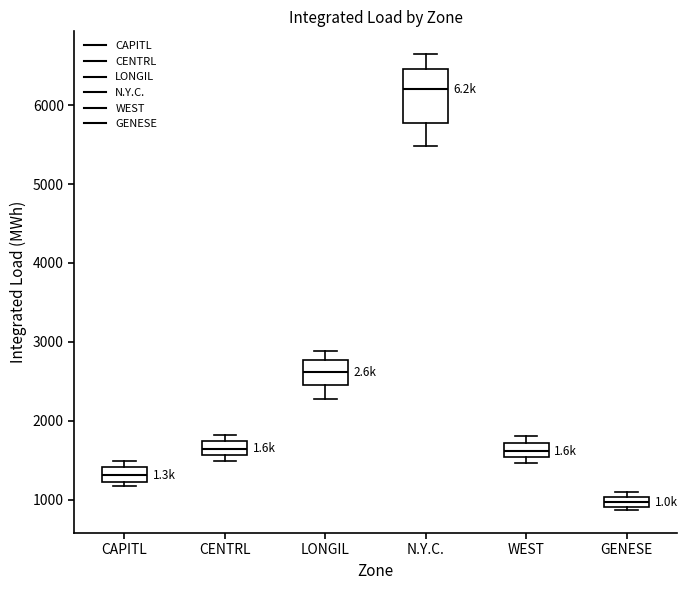

Where is the lower edge of the box for CENTRL on the y-axis? The values are not printed on the chart, so give them approximately, as read against the axis.

1600